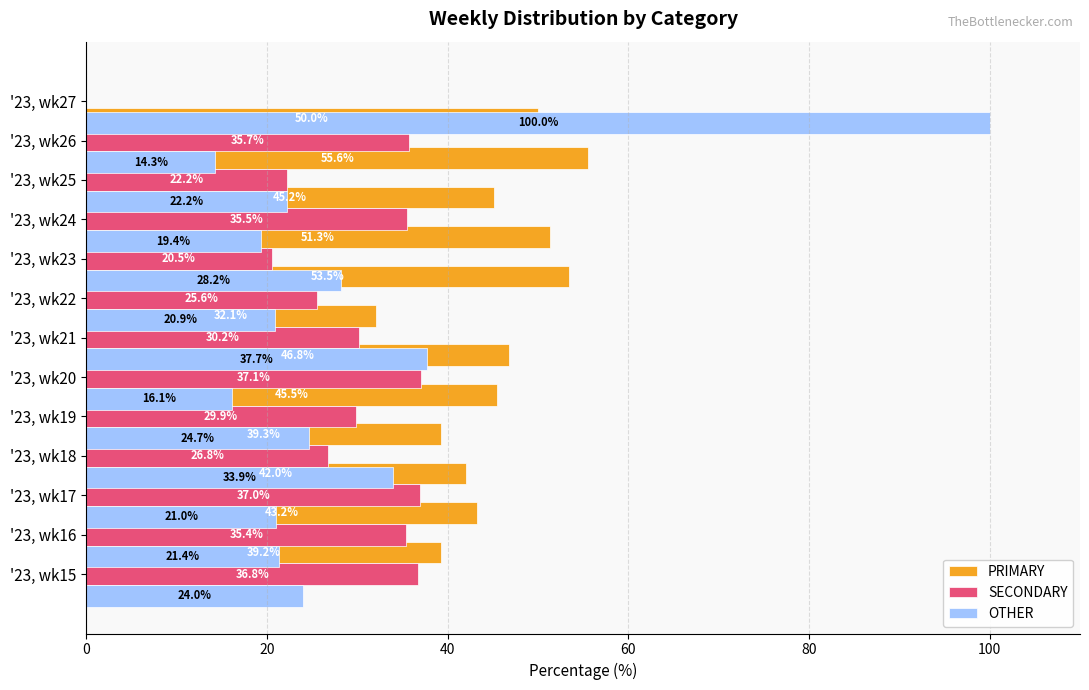

Rank the series at 11 from highest to lowest value.

PRIMARY, SECONDARY, OTHER